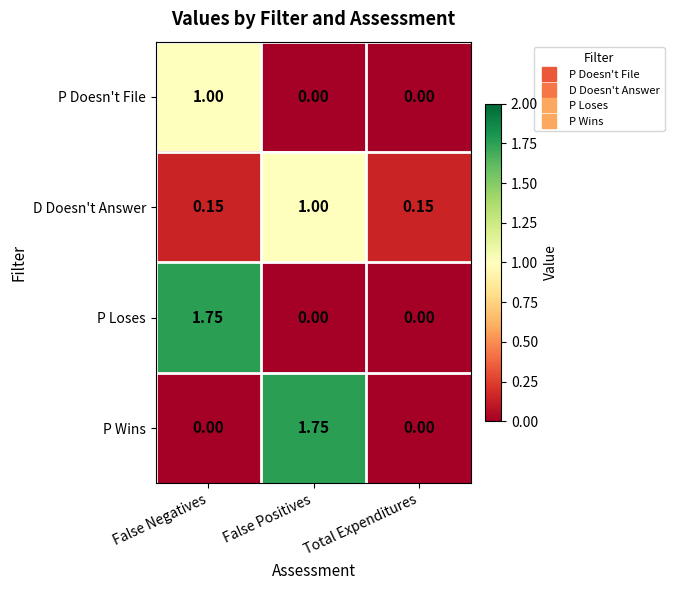

How many data points in P Doesn't File are above 0?

1